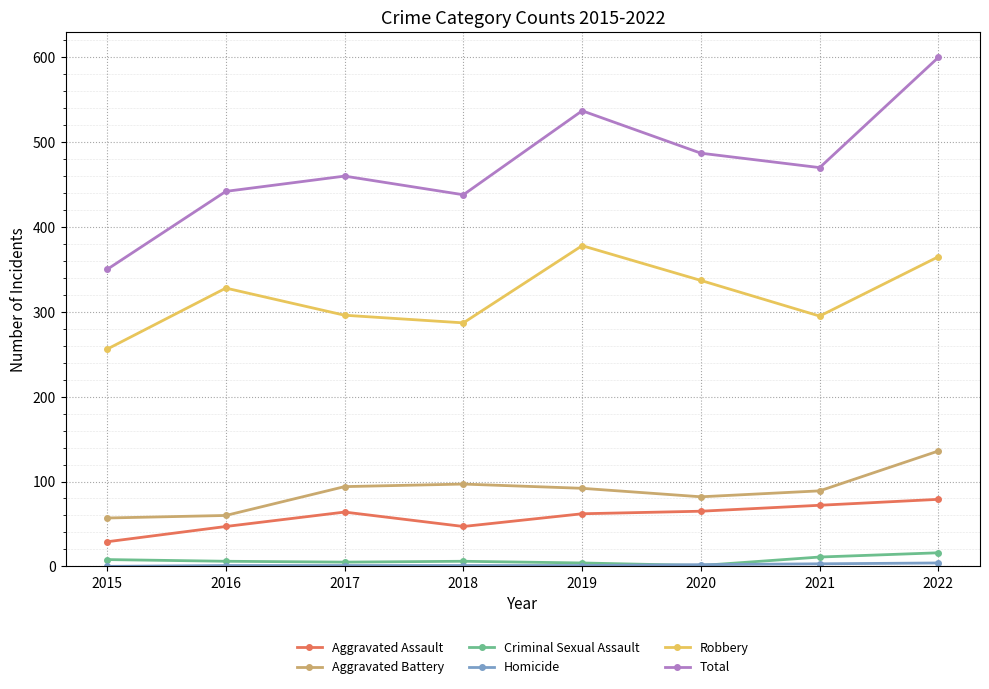

Between 2016 and 2022, which series saw the biggest shift?

Total